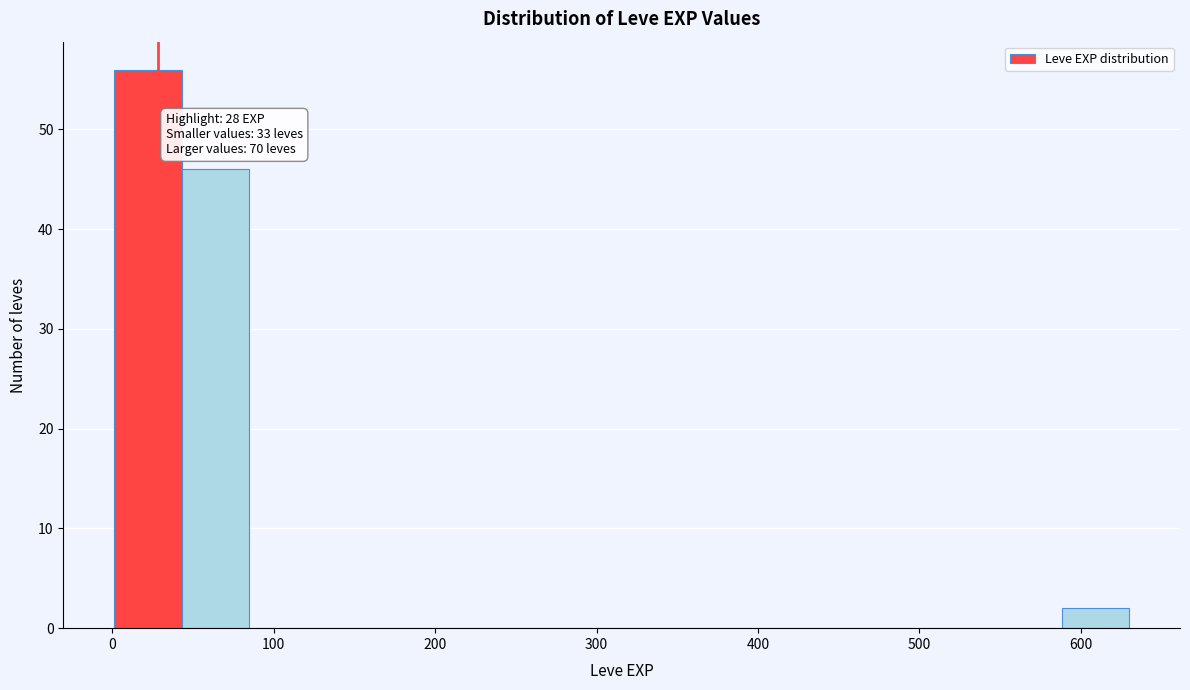

Which range on the x-axis has the tallest bar?

0 to 40